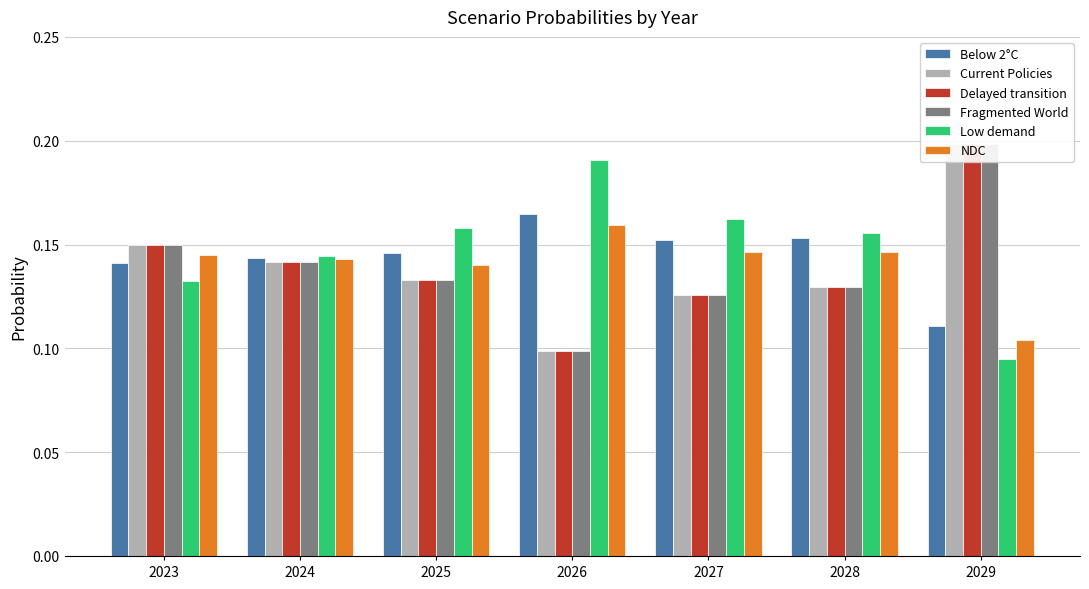

How many distinct data groups are displayed?

6